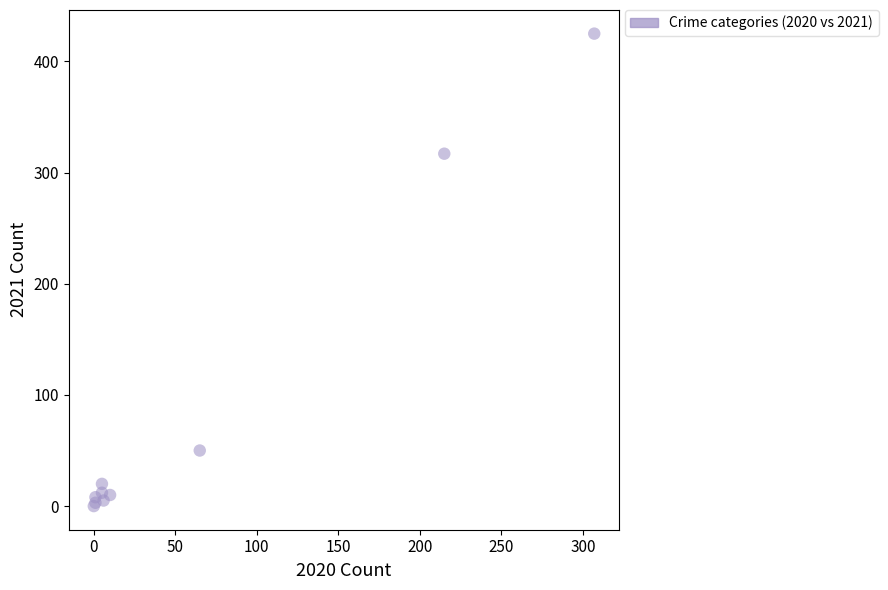

What Y value in the scatter plot is closest to 212?

317